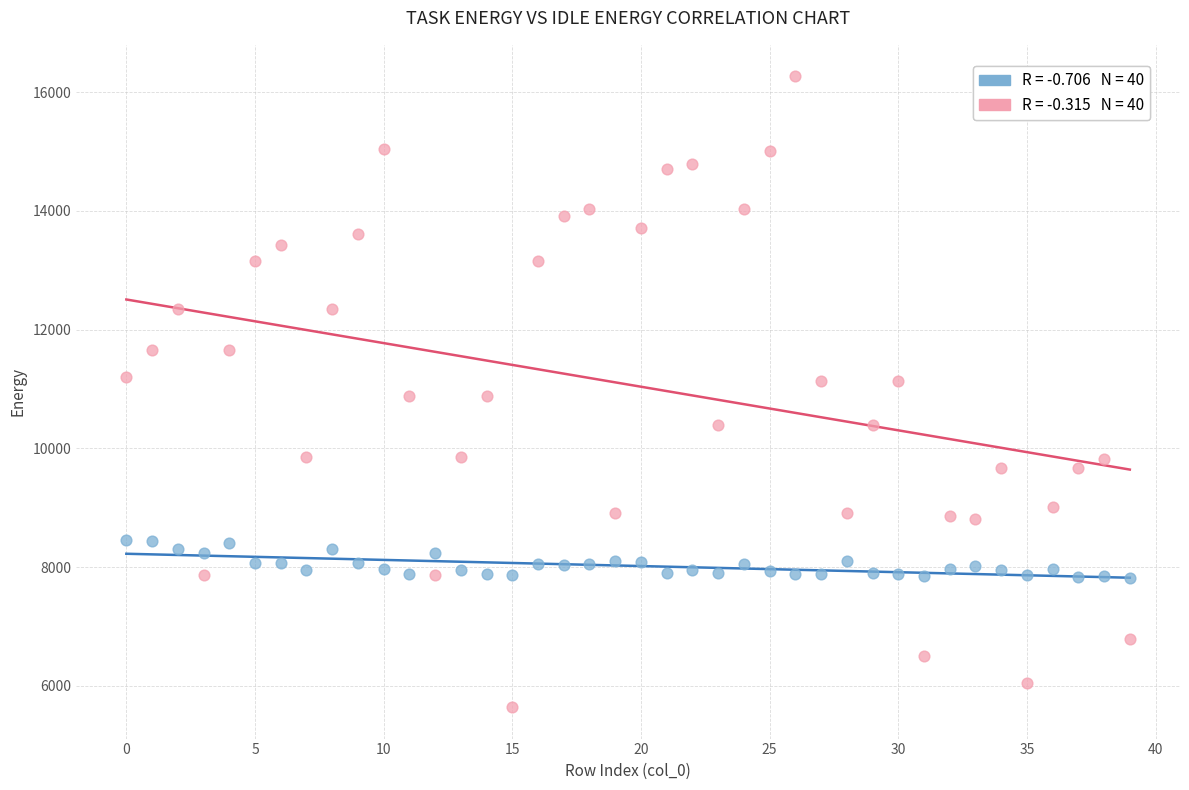

Across all data points, what is the range of Y values (max minus min)?

10619.8